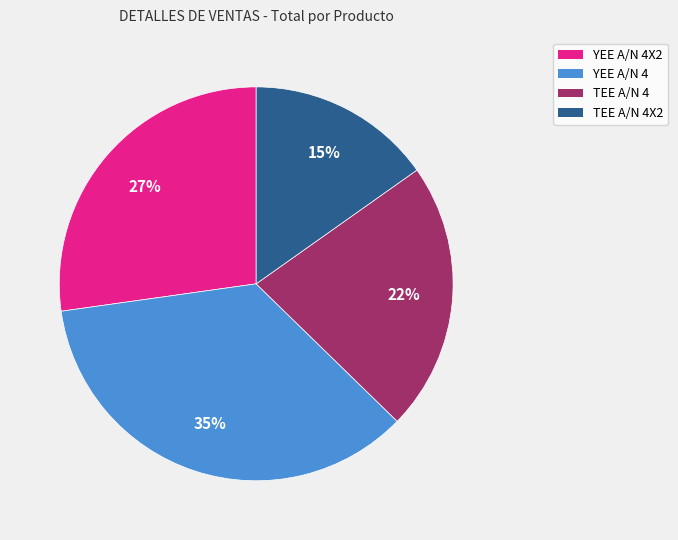

To the nearest percent, what is the average slice percentage?

25%